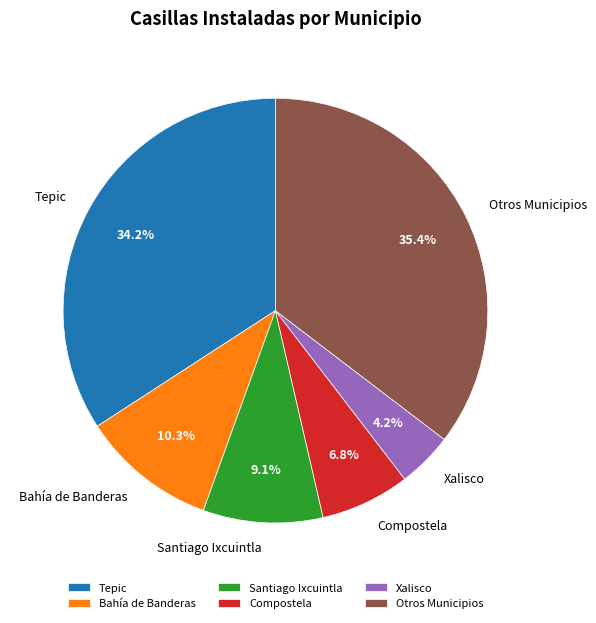

How many segments does this pie chart have?

6